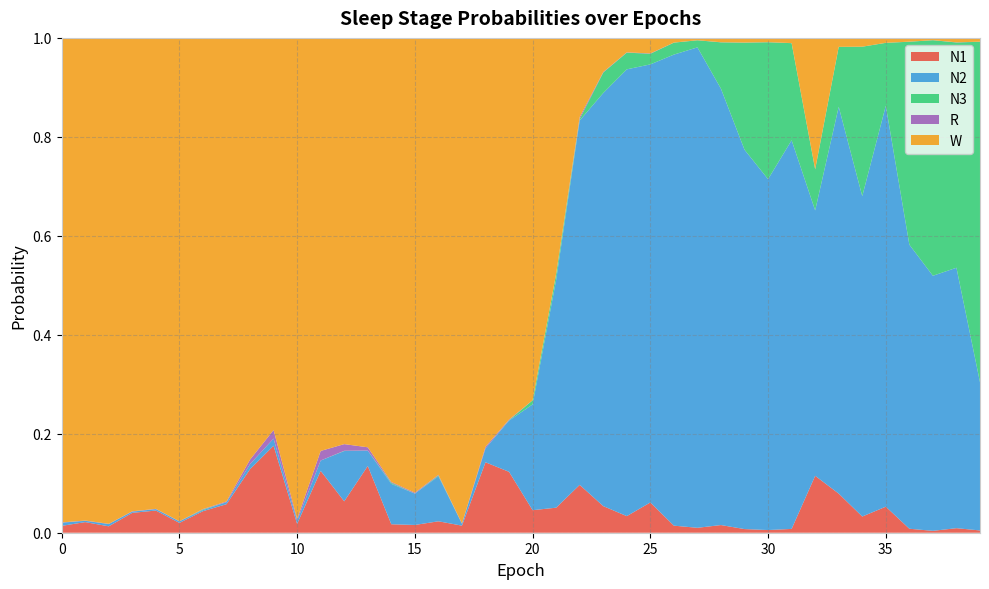

Reading right to left, transcribe all the data shown in this chart.

N1: 39=0.0	38=0.0	37=0.0	36=0.0	35=0.1	34=0.0	33=0.1	32=0.1	31=0.0	30=0.0	29=0.0	28=0.0	27=0.0	26=0.0	25=0.1	24=0.0	23=0.1	22=0.1	21=0.1	20=0.0	19=0.1	18=0.1	17=0.0	16=0.0	15=0.0	14=0.0	13=0.1	12=0.1	11=0.1	10=0.0	9=0.2	8=0.1	7=0.1	6=0.0	5=0.0	4=0.0	3=0.0	2=0.0	1=0.0	0=0.0
N2: 39=0.3	38=0.5	37=0.5	36=0.6	35=0.8	34=0.6	33=0.8	32=0.5	31=0.8	30=0.7	29=0.8	28=0.9	27=1.0	26=1.0	25=0.9	24=0.9	23=0.8	22=0.7	21=0.5	20=0.2	19=0.1	18=0.0	17=0.0	16=0.1	15=0.1	14=0.1	13=0.0	12=0.1	11=0.0	10=0.0	9=0.0	8=0.0	7=0.0	6=0.0	5=0.0	4=0.0	3=0.0	2=0.0	1=0.0	0=0.0
N3: 39=0.7	38=0.5	37=0.5	36=0.4	35=0.1	34=0.3	33=0.1	32=0.1	31=0.2	30=0.3	29=0.2	28=0.1	27=0.0	26=0.0	25=0.0	24=0.0	23=0.0	22=0.0	21=0.0	20=0.0	19=0.0	18=0.0	17=0.0	16=0.0	15=0.0	14=0.0	13=0.0	12=0.0	11=0.0	10=0.0	9=0.0	8=0.0	7=0.0	6=0.0	5=0.0	4=0.0	3=0.0	2=0.0	1=0.0	0=0.0
R: 39=0.0	38=0.0	37=0.0	36=0.0	35=0.0	34=0.0	33=0.0	32=0.0	31=0.0	30=0.0	29=0.0	28=0.0	27=0.0	26=0.0	25=0.0	24=0.0	23=0.0	22=0.0	21=0.0	20=0.0	19=0.0	18=0.0	17=0.0	16=0.0	15=0.0	14=0.0	13=0.0	12=0.0	11=0.0	10=0.0	9=0.0	8=0.0	7=0.0	6=0.0	5=0.0	4=0.0	3=0.0	2=0.0	1=0.0	0=0.0
W: 39=0.0	38=0.0	37=0.0	36=0.0	35=0.0	34=0.0	33=0.0	32=0.3	31=0.0	30=0.0	29=0.0	28=0.0	27=0.0	26=0.0	25=0.0	24=0.0	23=0.1	22=0.2	21=0.5	20=0.7	19=0.8	18=0.8	17=1.0	16=0.9	15=0.9	14=0.9	13=0.8	12=0.8	11=0.8	10=1.0	9=0.8	8=0.9	7=0.9	6=1.0	5=1.0	4=1.0	3=1.0	2=1.0	1=1.0	0=1.0